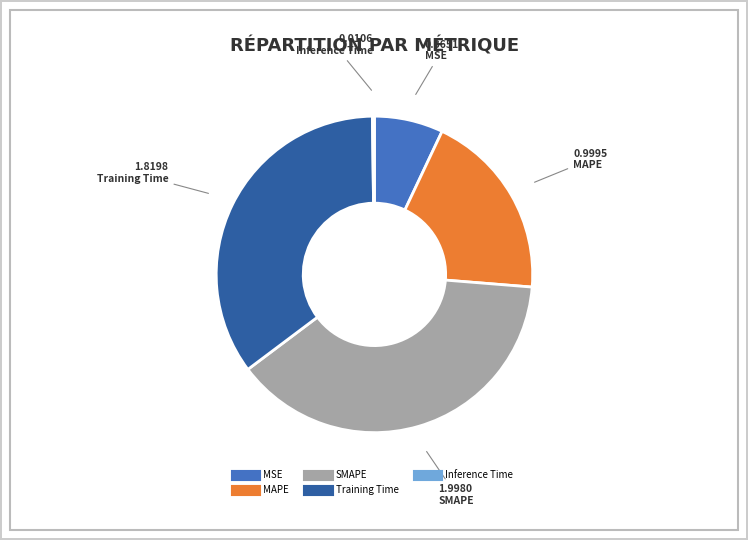

Does SMAPE account for over 50% of the chart?

No